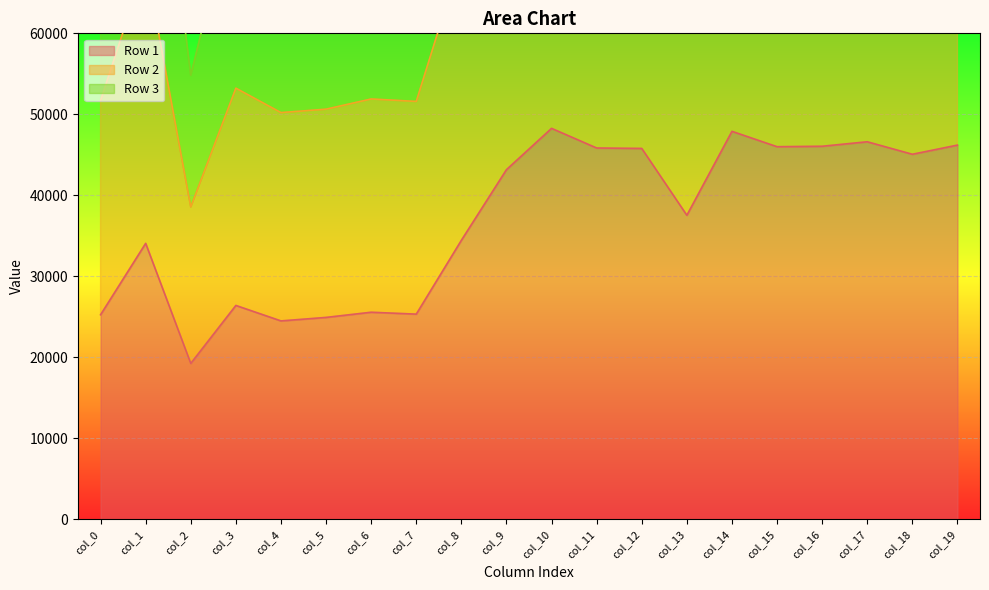

What is the maximum value for Row 1?

48270